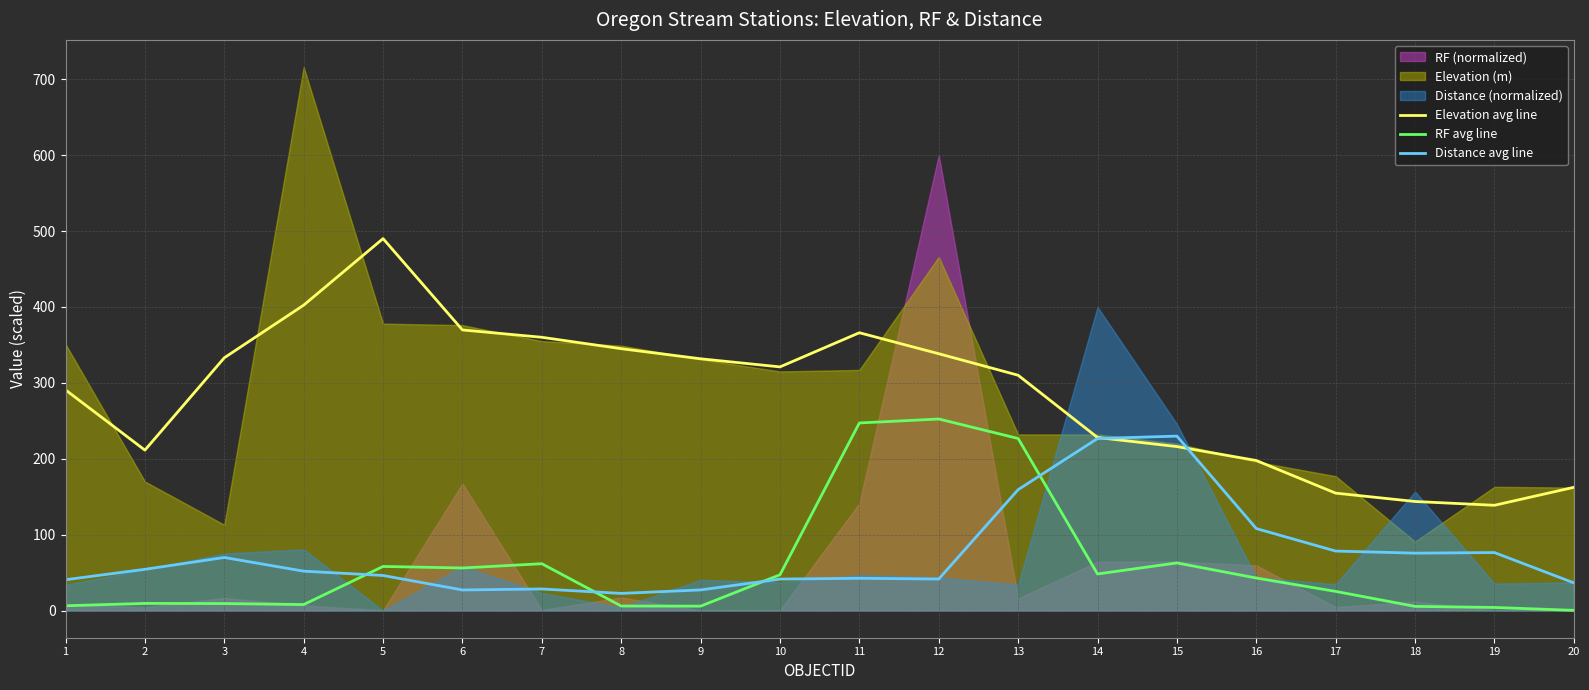

True or false: RF avg line and Elevation avg line intersect in this chart.

False